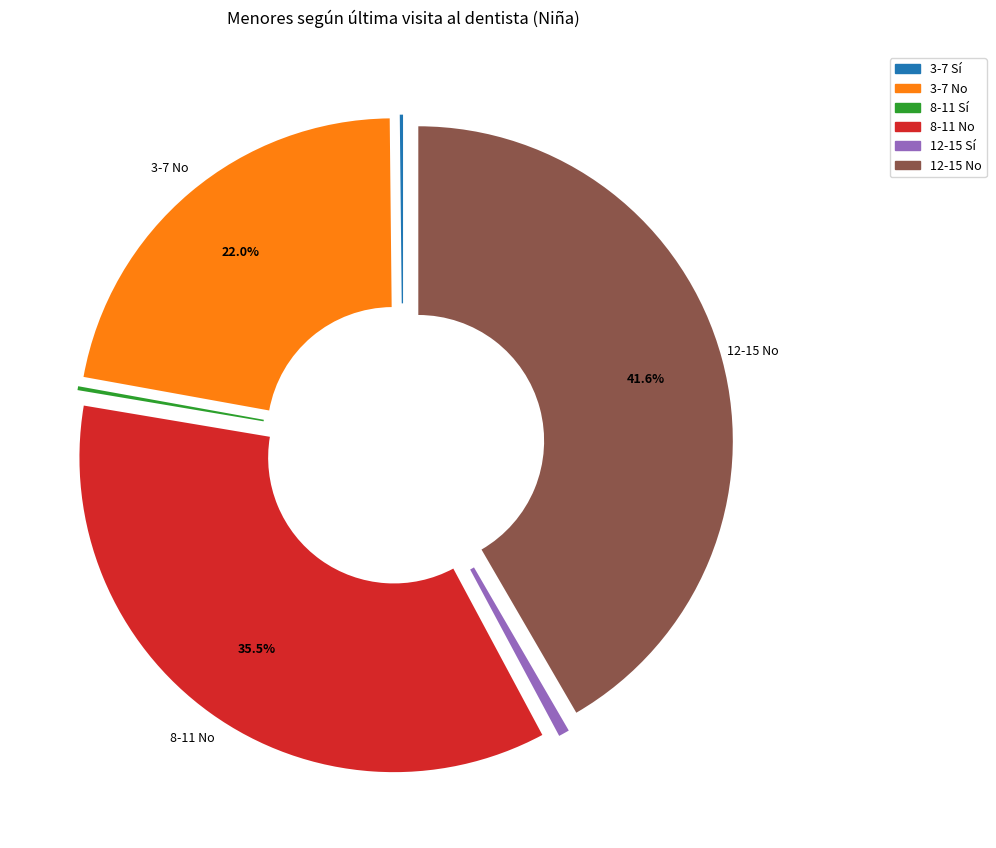

Which has a higher value, 8-11 No or 12-15 No?

12-15 No